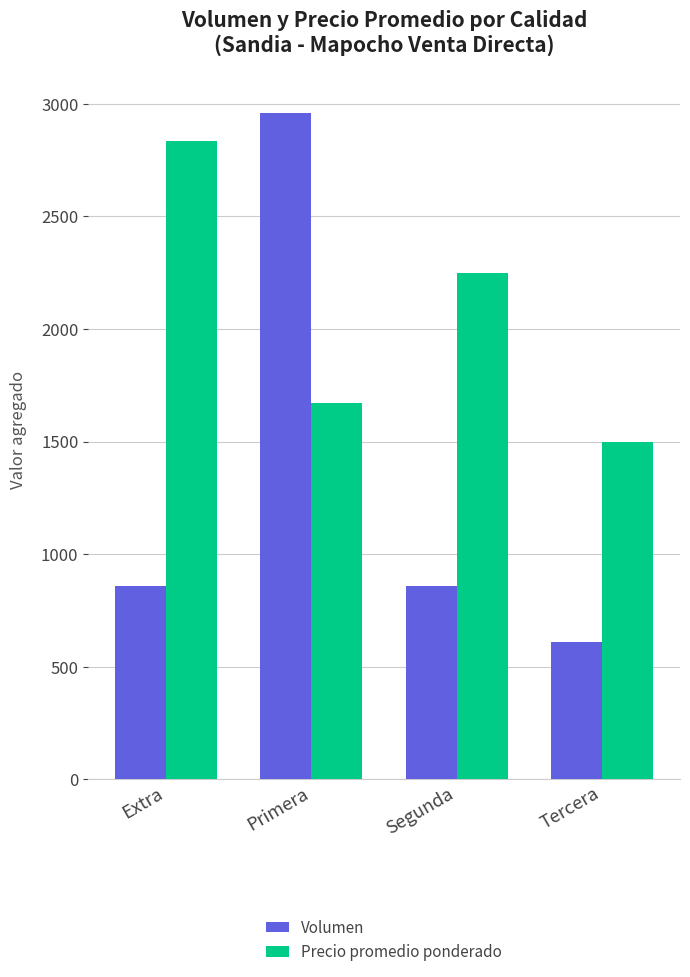

What are all the series names shown in the legend?

Volumen, Precio promedio ponderado